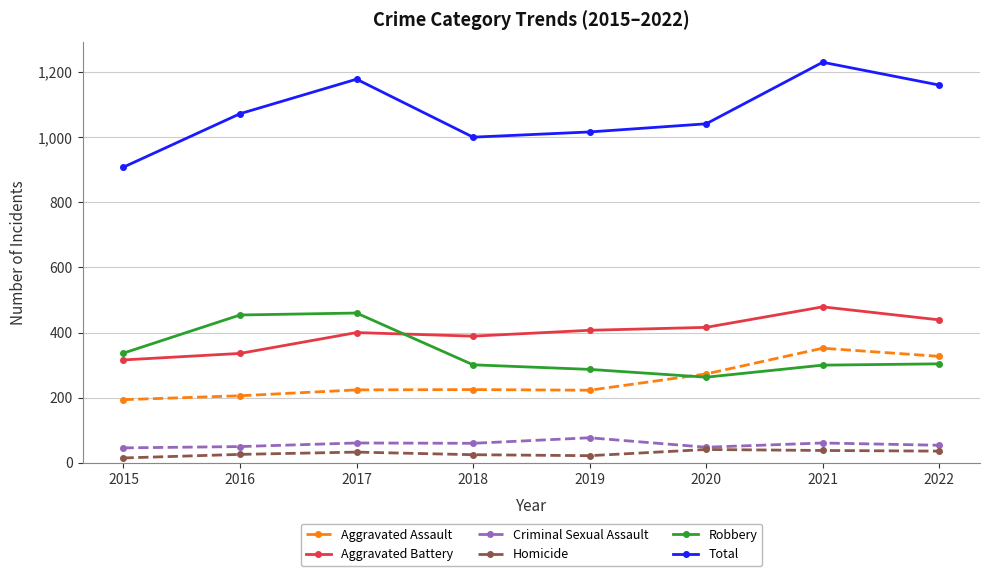

Is the value of Robbery at 2022 greater than the value of Total at 2018?

No